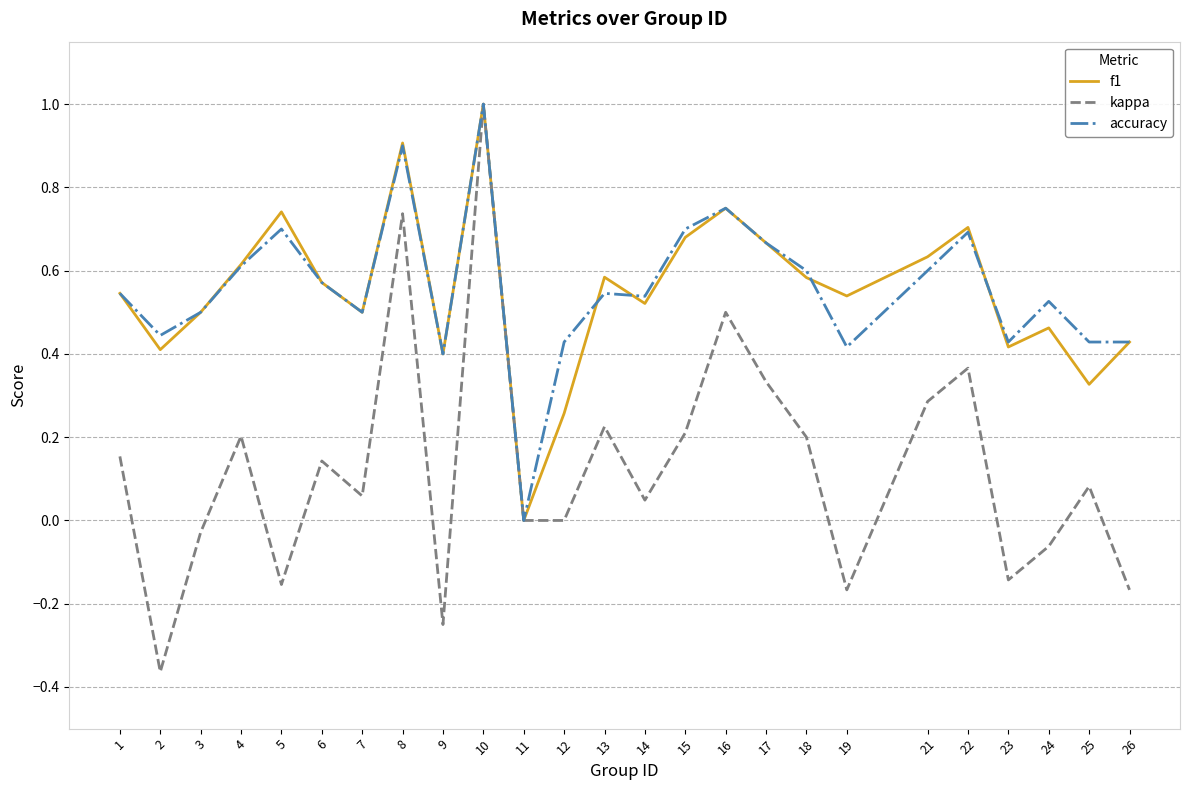

What is the total value across all series at 1?

1.2